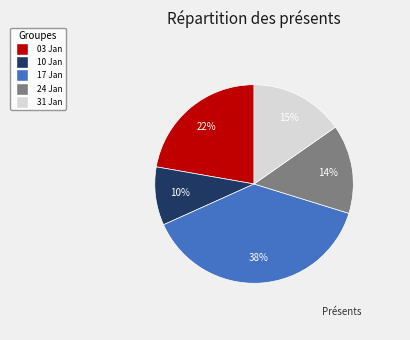

Is it true that 24 Jan is 22% of the pie?

False